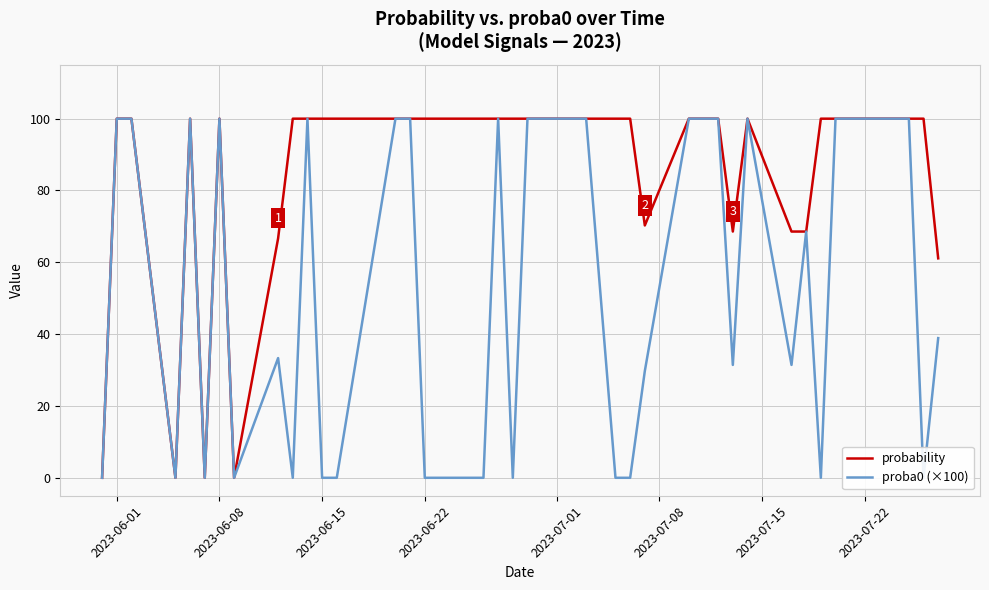

The probability series shows 26.6 at 2023-06-15. True or false?

False